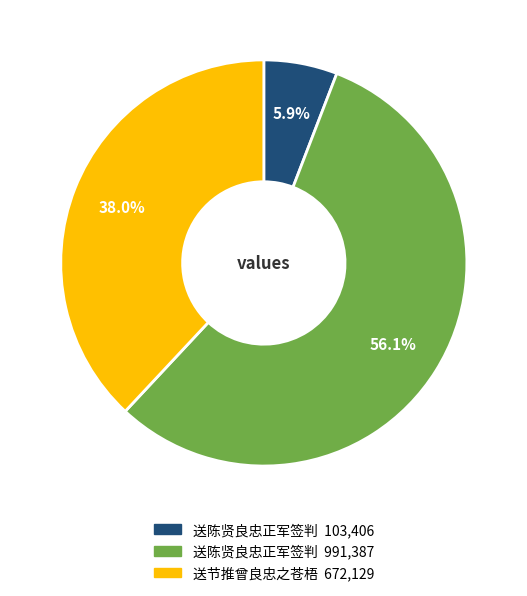

Is there any slice that represents more than half of the pie?

Yes